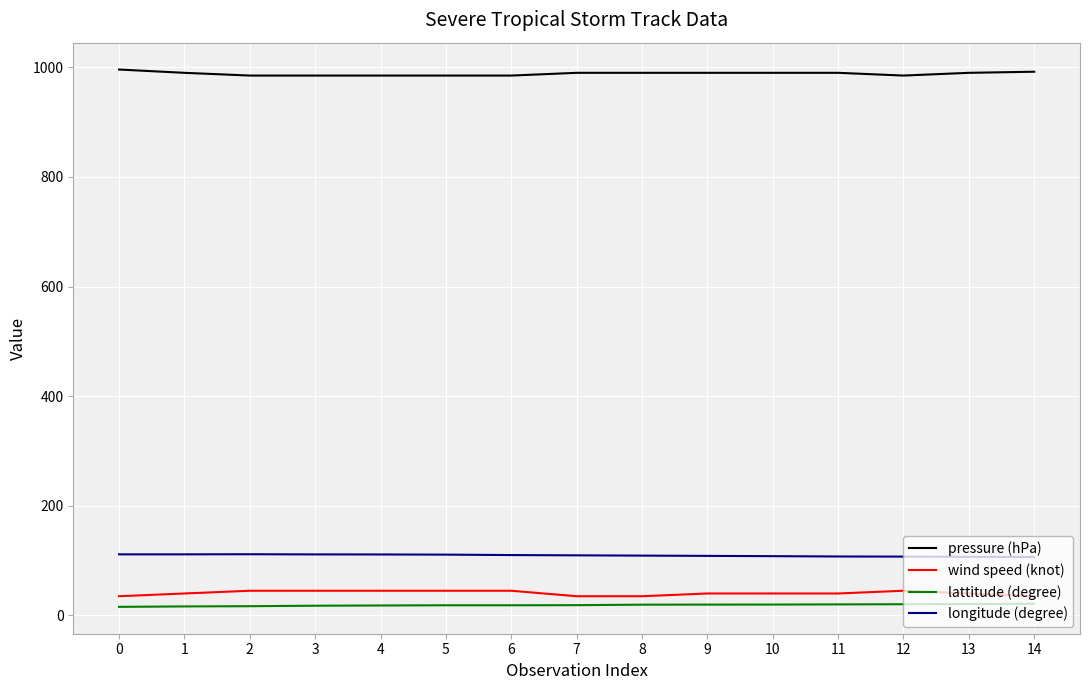

At how many categories does at least one series exceed 443?

15